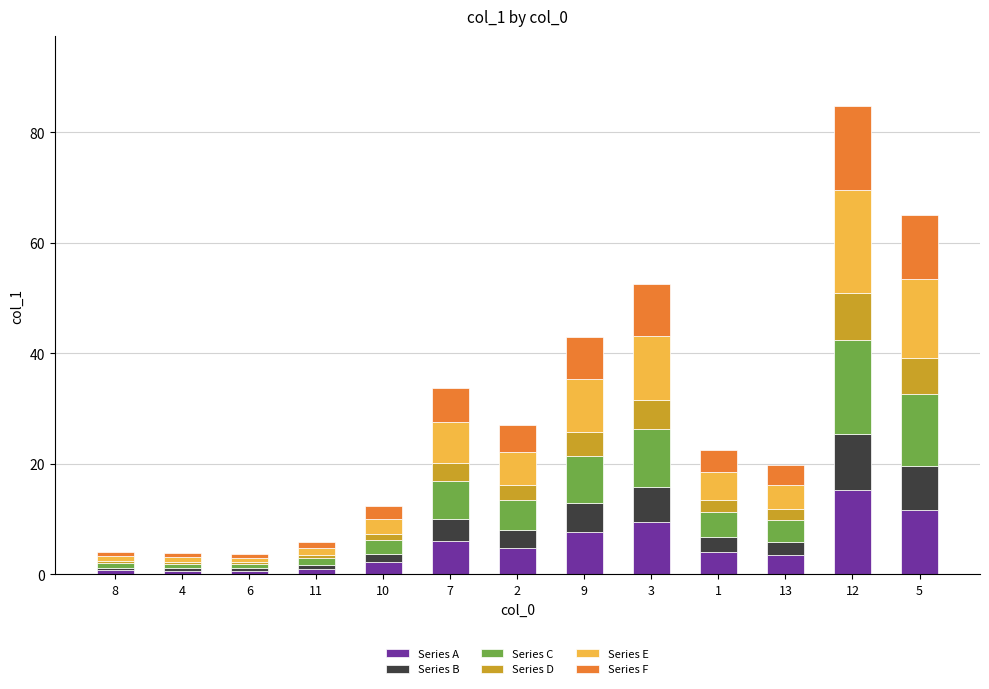

What is the total value across all series at 3?

52.5